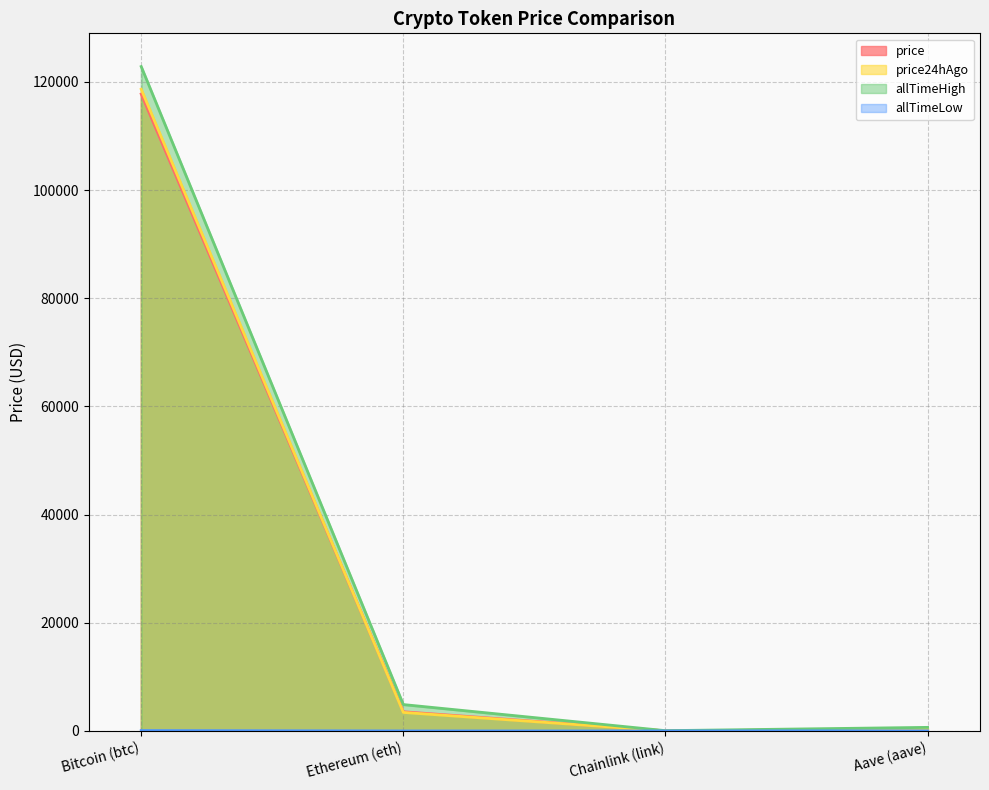

Rank the series at Bitcoin (btc) from lowest to highest value.

allTimeLow, price, price24hAgo, allTimeHigh